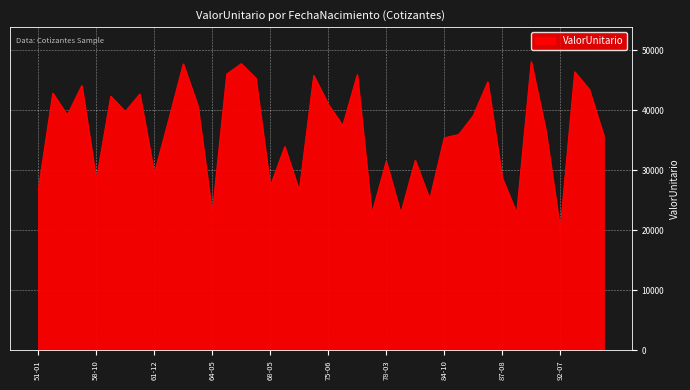

What is the maximum value shown in the chart?

48091.8